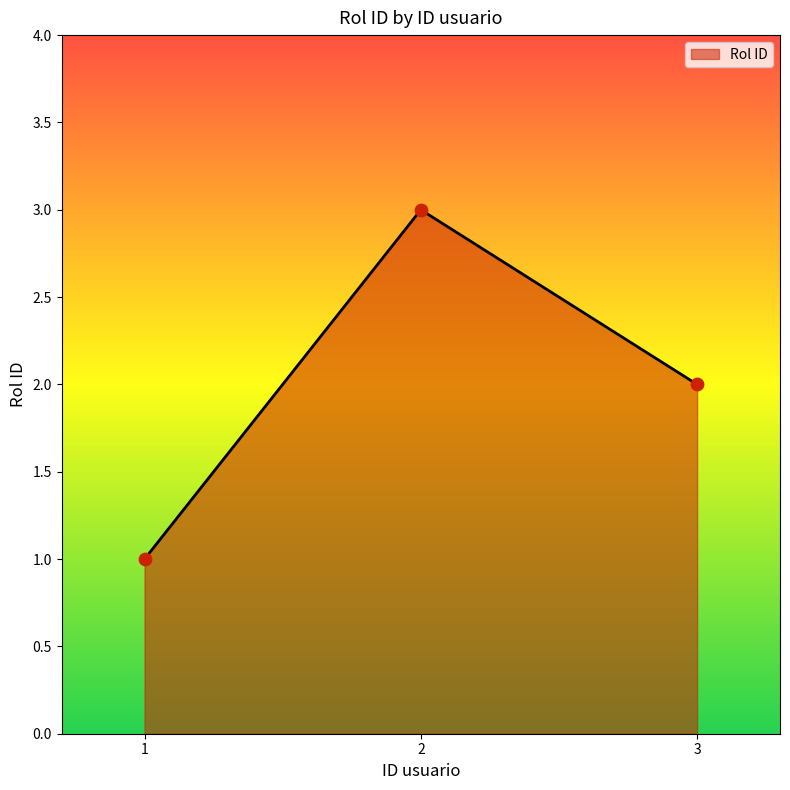

What is the change in value from 1 to 2?

+2